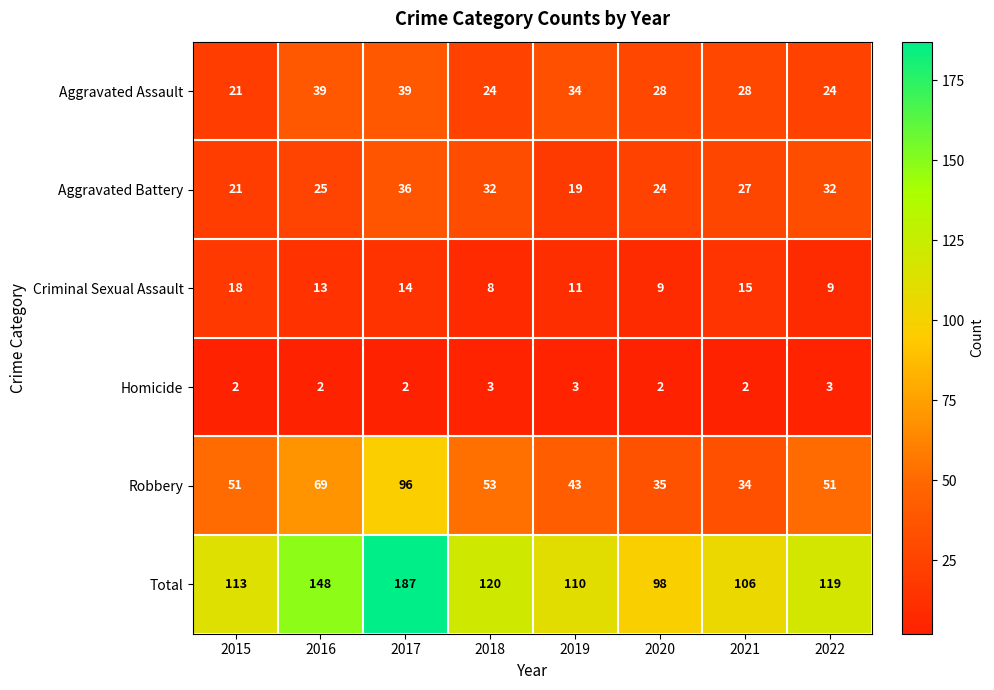

The Homicide series shows 2 at 2021. True or false?

True